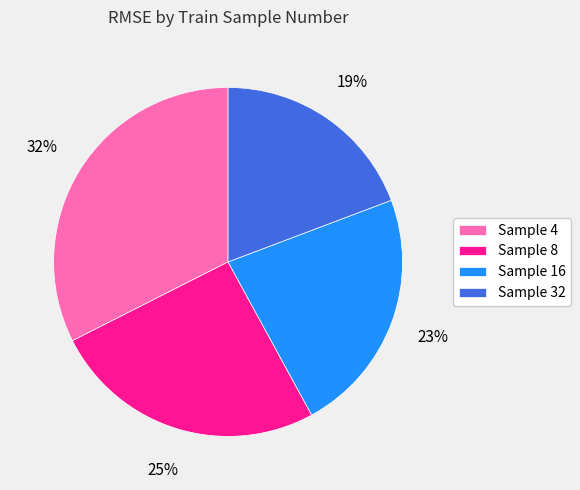

To the nearest percent, what portion does Sample 4 represent?

32%